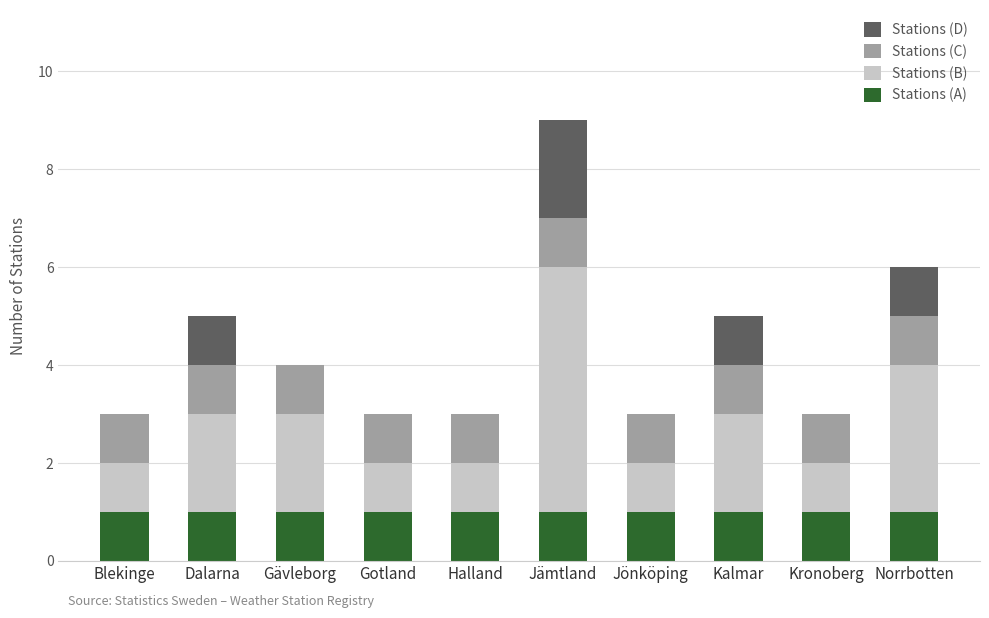

What is the total value across all series at Gävleborg?

4